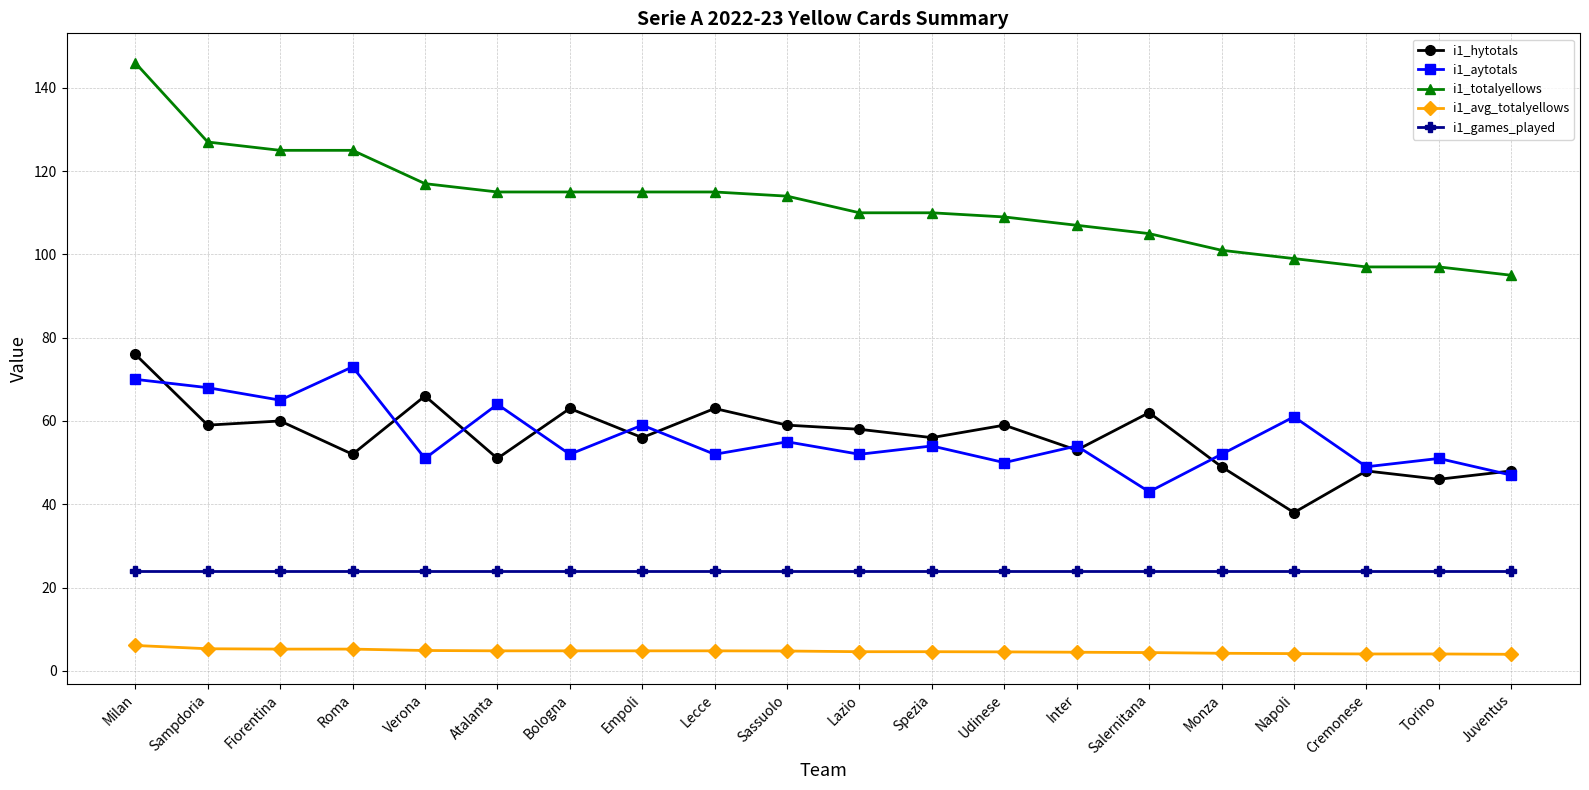

Which series has the largest total across all categories?

i1_totalyellows